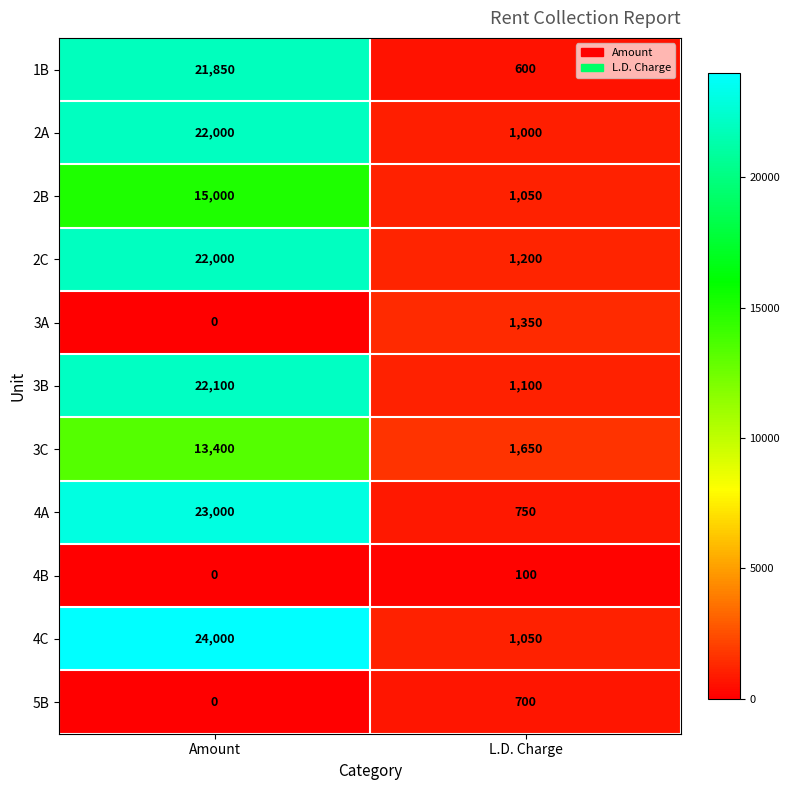

Which series has the widest spread of values?

4C